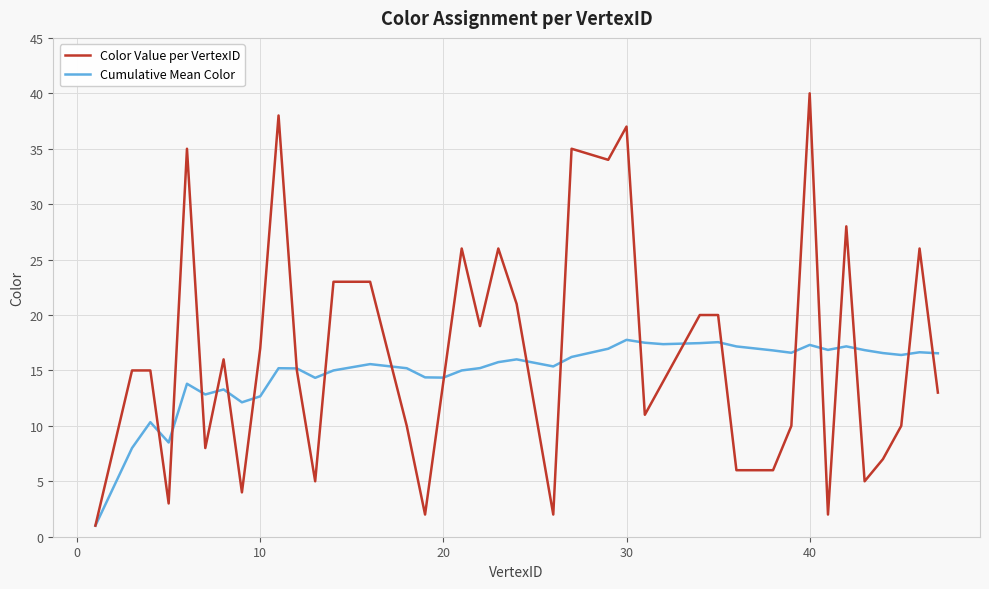

Which series ends up on top after the final intersection of Cumulative Mean Color and Color Value per VertexID?

Cumulative Mean Color